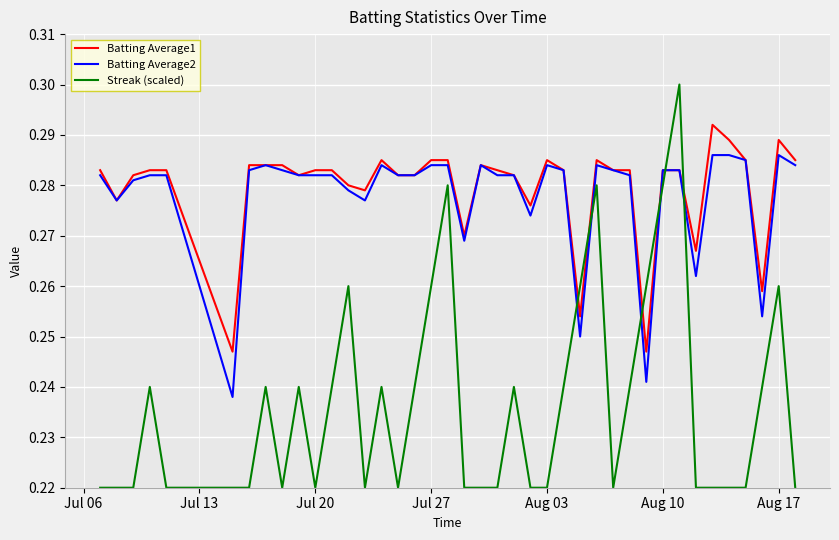

Which series ends up on top after the final intersection of Streak (scaled) and Batting Average2?

Batting Average2